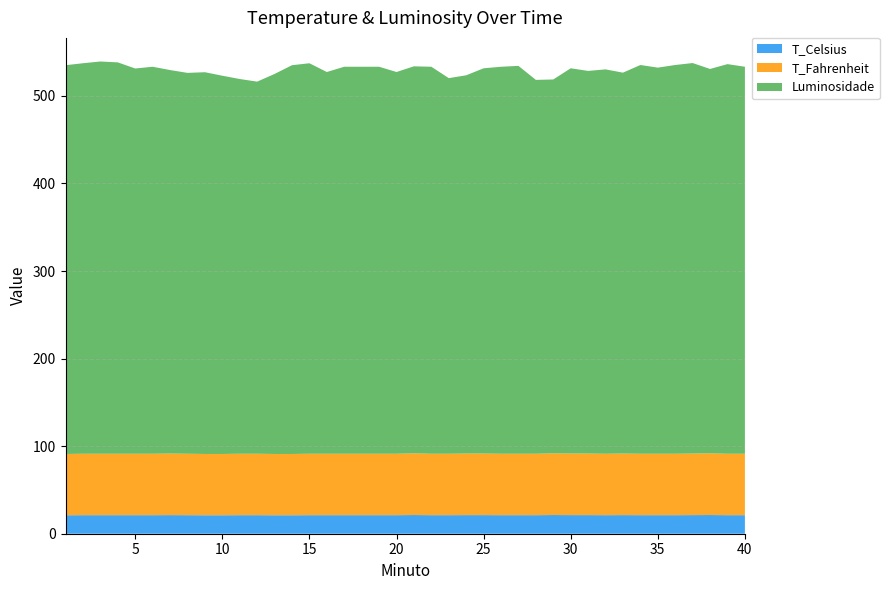

Reading left to right, list all the values displayed in this chart.

T_Celsius: 1=21.1	2=21.2	3=21.2	4=21.2	5=21.2	6=21.2	7=21.3	8=21.2	9=21.1	10=21.1	11=21.2	12=21.2	13=21.1	14=21.1	15=21.2	16=21.2	17=21.2	18=21.2	19=21.2	20=21.2	21=21.4	22=21.2	23=21.2	24=21.3	25=21.3	26=21.2	27=21.2	28=21.2	29=21.4	30=21.3	31=21.3	32=21.2	33=21.3	34=21.2	35=21.2	36=21.2	37=21.3	38=21.4	39=21.2	40=21.2
T_Fahrenheit: 1=70.0	2=70.1	3=70.1	4=70.1	5=70.1	6=70.1	7=70.3	8=70.1	9=70.0	10=70.0	11=70.1	12=70.1	13=70.0	14=70.0	15=70.1	16=70.1	17=70.1	18=70.1	19=70.1	20=70.1	21=70.4	22=70.1	23=70.1	24=70.3	25=70.3	26=70.1	27=70.1	28=70.1	29=70.4	30=70.3	31=70.3	32=70.1	33=70.3	34=70.1	35=70.1	36=70.1	37=70.3	38=70.4	39=70.1	40=70.1
Luminosidade: 1=444.0	2=446.0	3=448.0	4=447.0	5=440.0	6=442.0	7=438.0	8=435.0	9=436.0	10=432.0	11=428.0	12=425.0	13=434.0	14=444.0	15=446.0	16=436.0	17=442.0	18=442.0	19=442.0	20=436.0	21=442.0	22=442.0	23=429.0	24=432.0	25=440.0	26=442.0	27=443.0	28=427.0	29=427.0	30=440.0	31=437.0	32=439.0	33=435.0	34=444.0	35=441.0	36=444.0	37=446.0	38=439.0	39=445.0	40=442.0